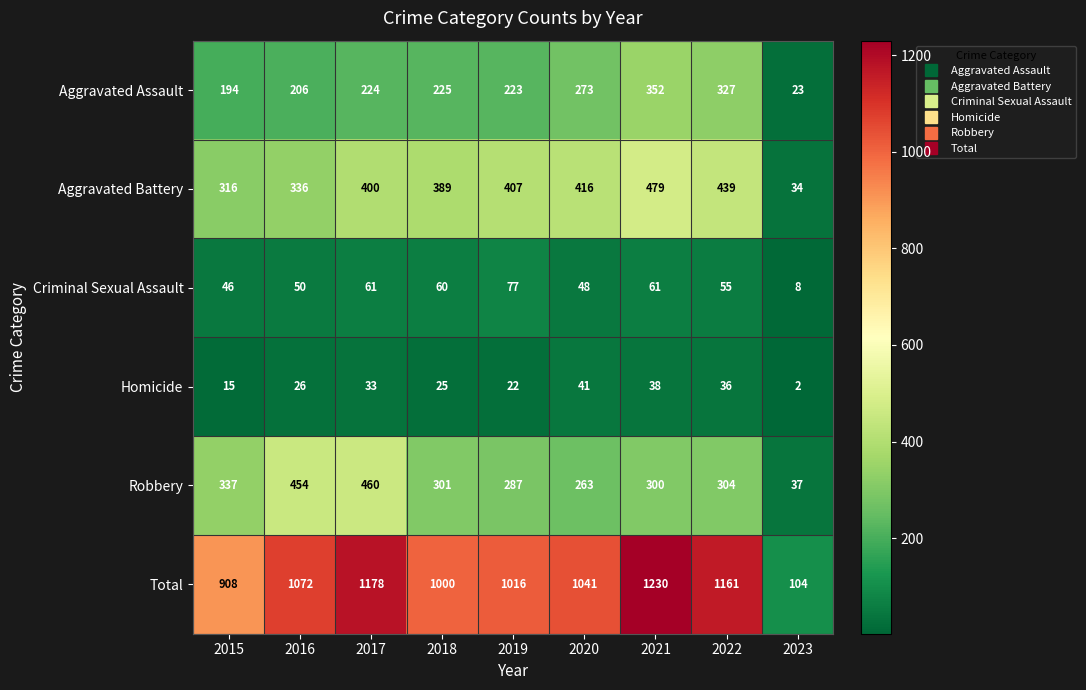

What is the difference between the highest and lowest values at 2016?

1046